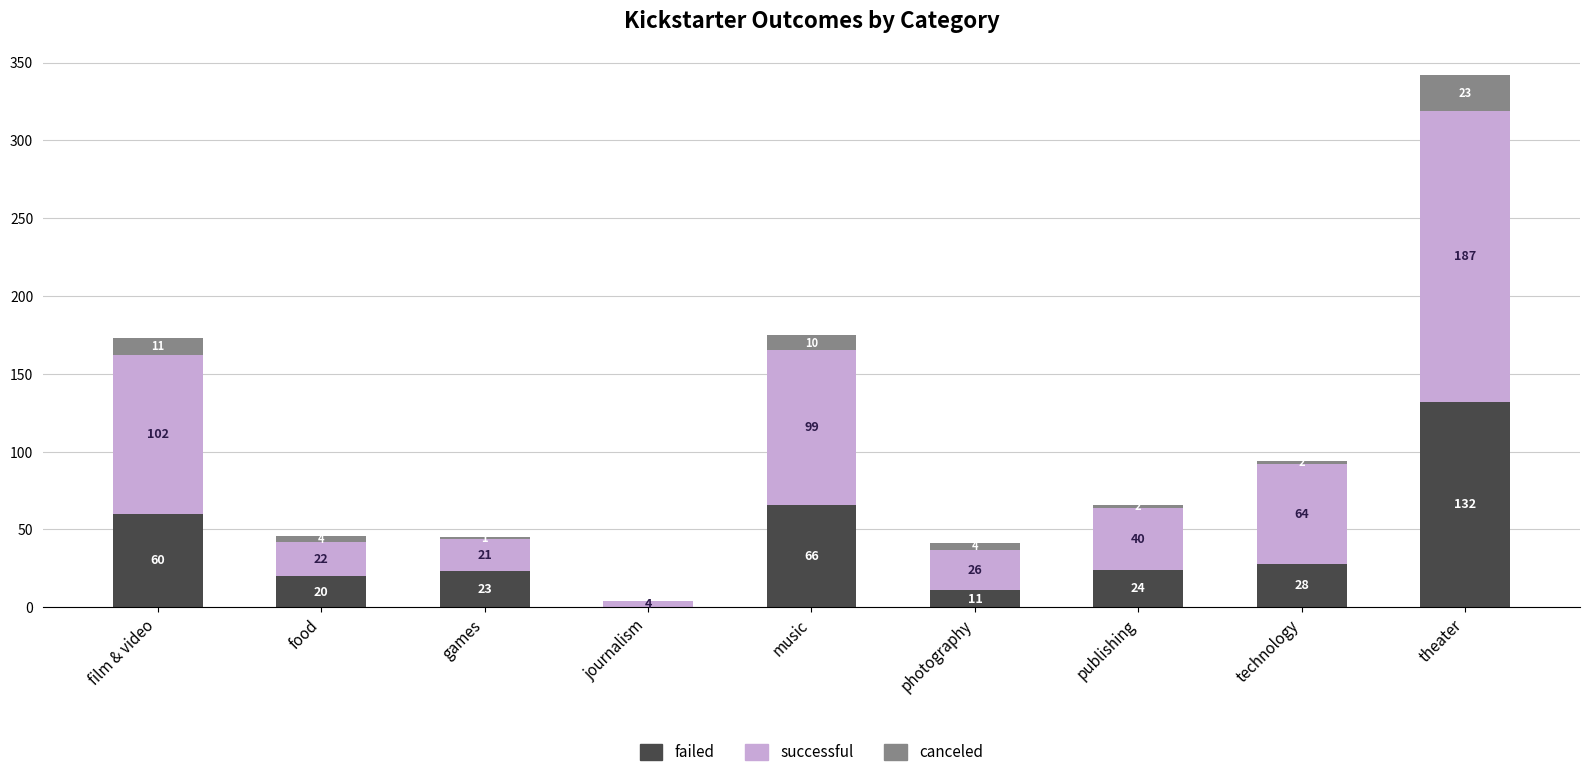

Are the bars grouped side by side (vs. stacked)?

No